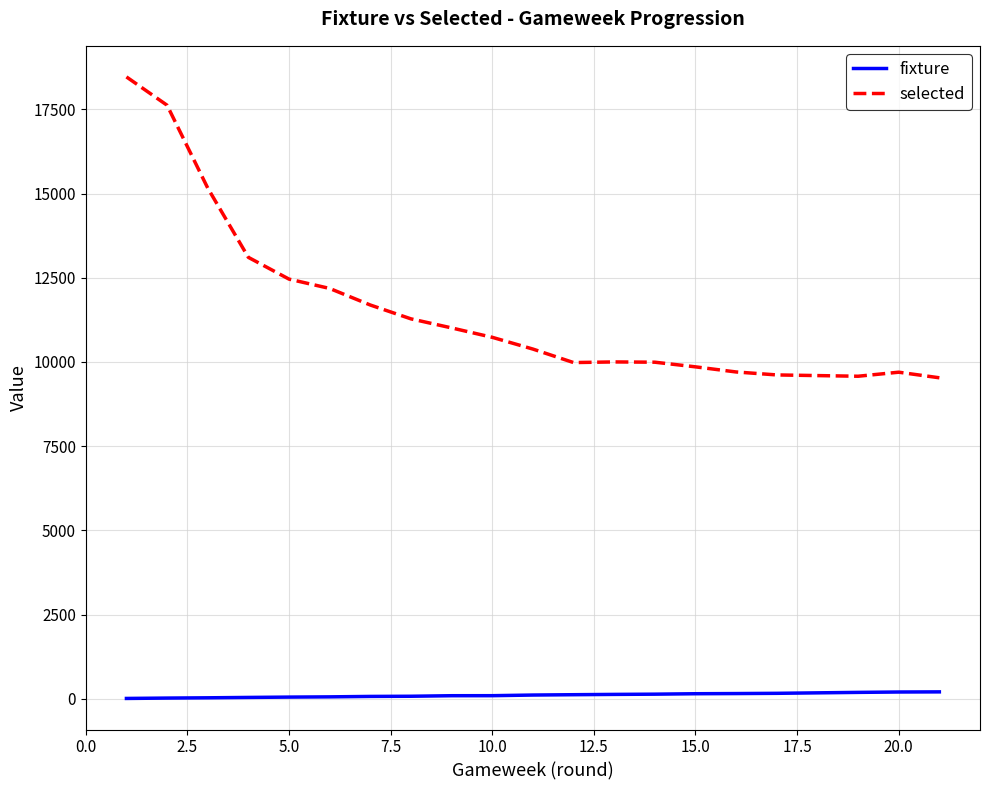

What are all the series names shown in the legend?

fixture, selected